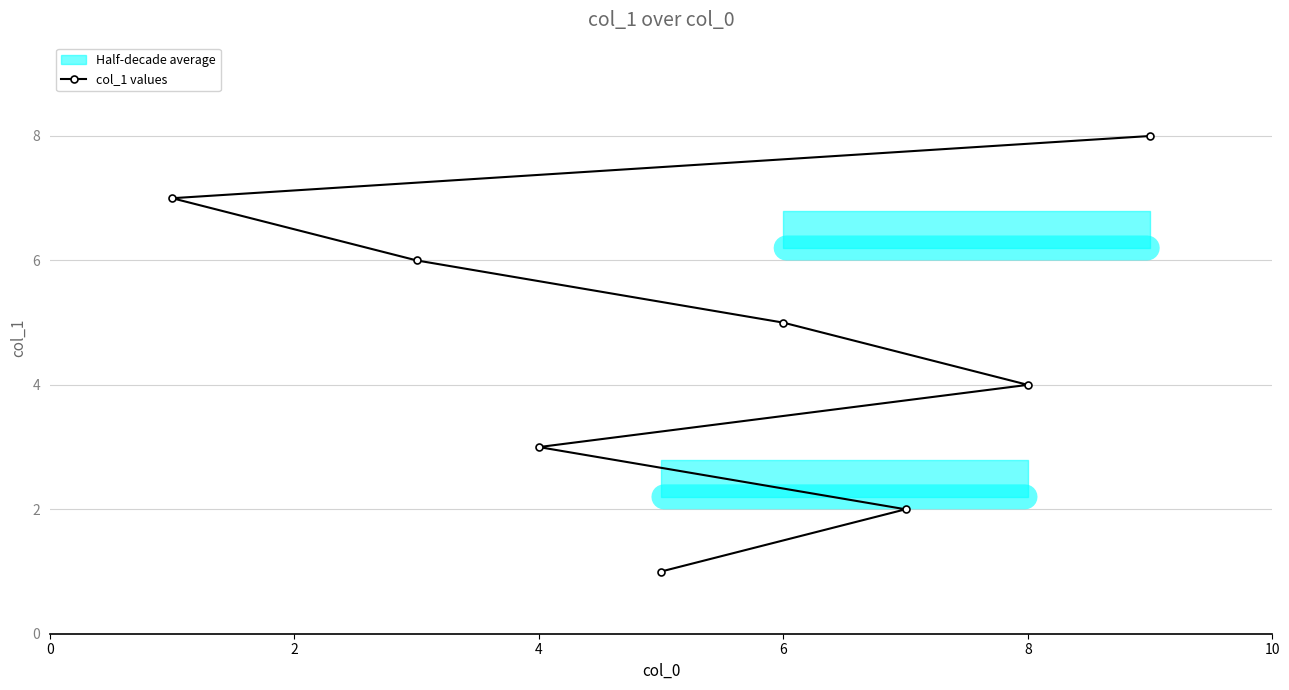

Is it true that col_1 values equals 1 at 6?

False